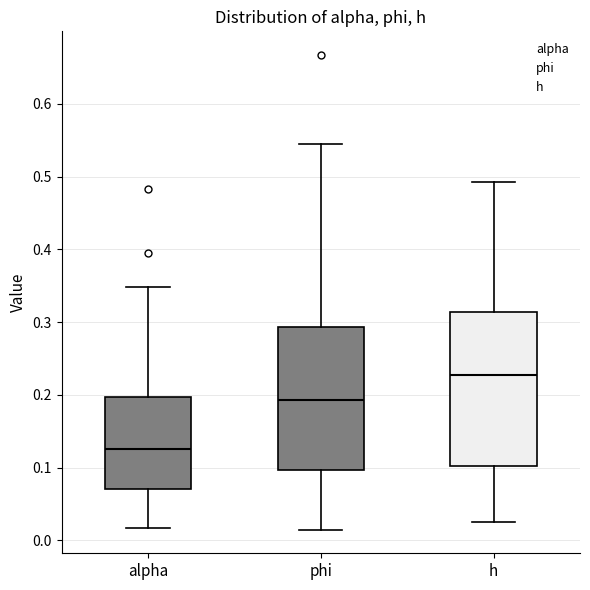

Where does the median line of the box for h sit on the y-axis? The values are not printed on the chart, so give them approximately, as read against the axis.

0.23